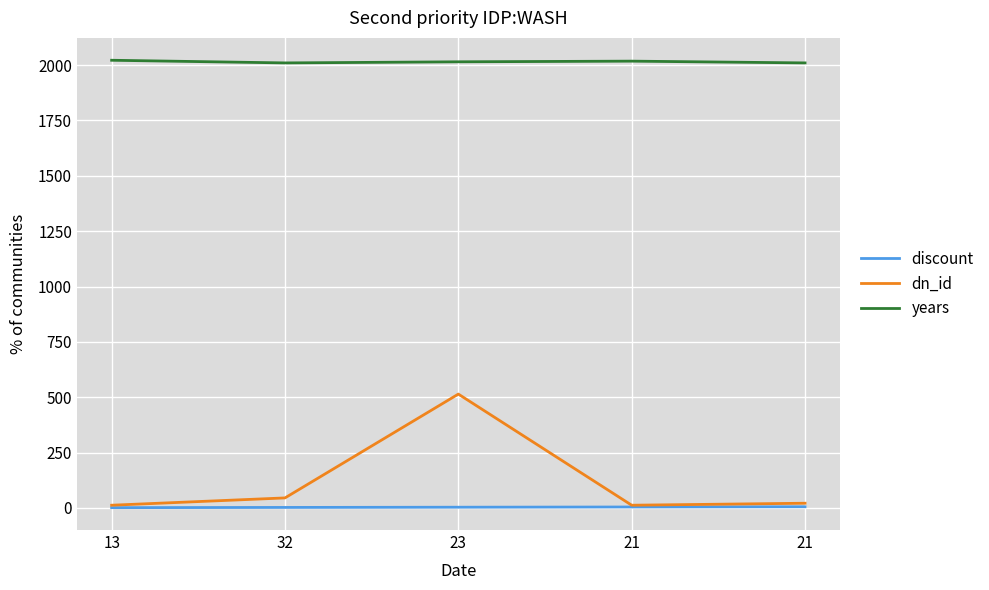

True or false: dn_id has a value of 34 at 21.

False